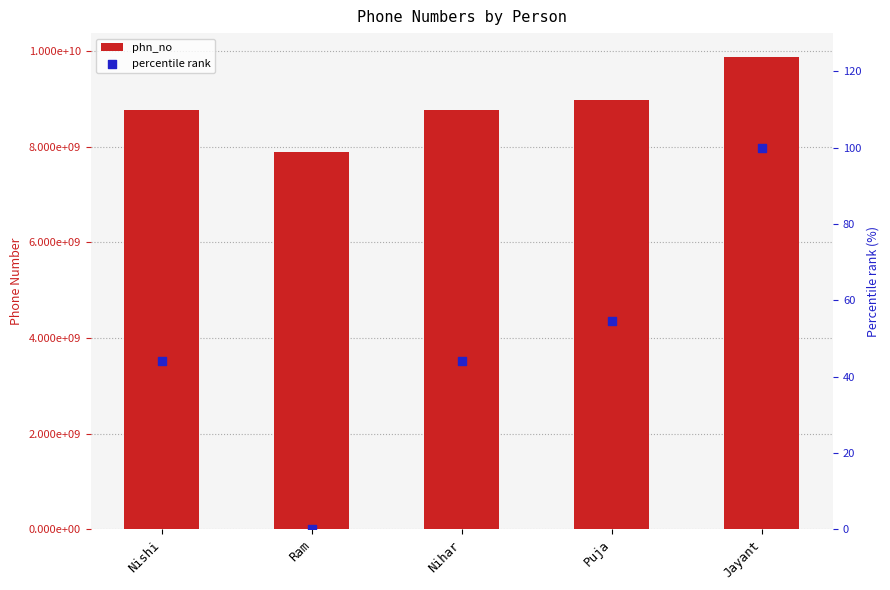

What are all the series names shown in the legend?

phn_no, percentile rank